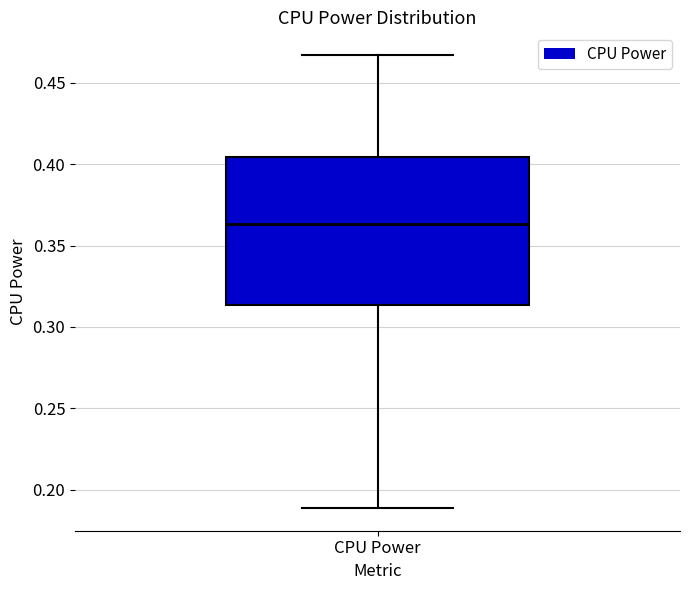

Transcribe this box plot: give where the median line is, the range the box spans, and where the two whiskers end, as read against the y-axis. The values are not printed on the chart, so give them approximately, as read against the axis.

median 0.365, box 0.315 to 0.405, whiskers 0.190 to 0.465